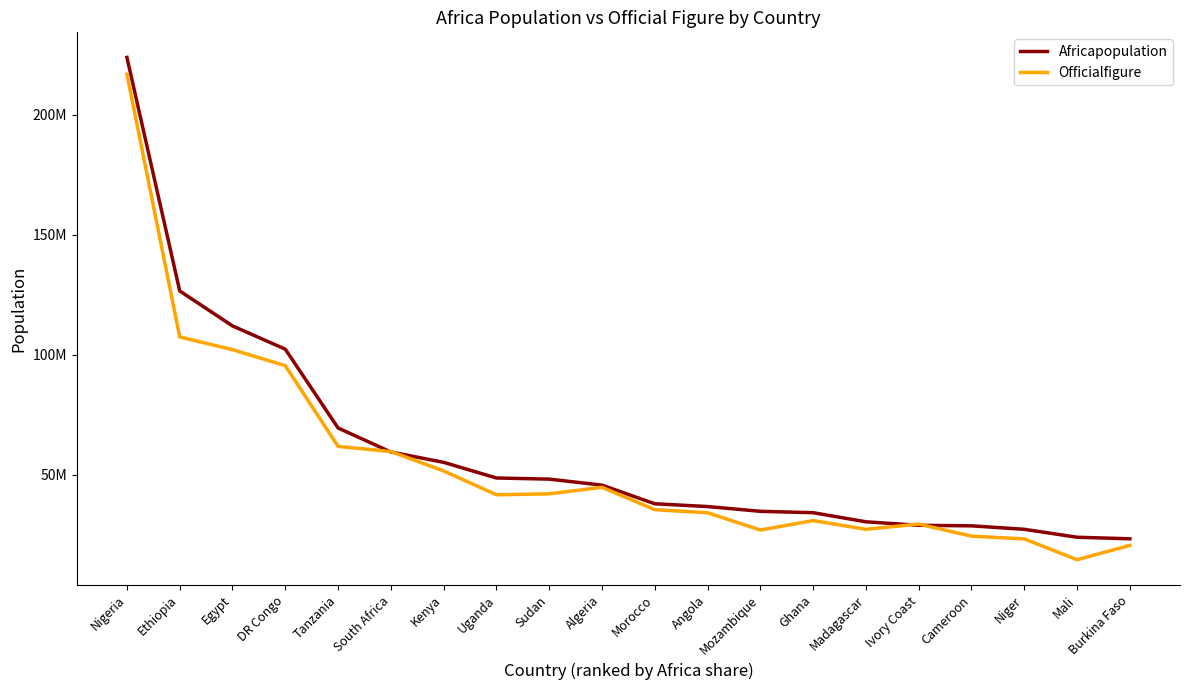

The value of Africapopulation at Algeria is 23141329. True or false?

False